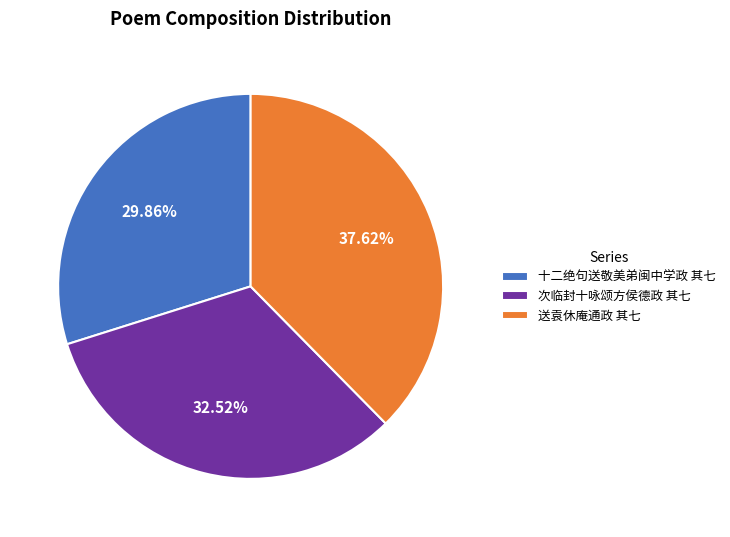

Rank the categories by value from lowest to highest.

十二绝句送敬美弟闽中学政 其七, 次临封十咏颂方侯德政 其七, 送袁休庵通政 其七